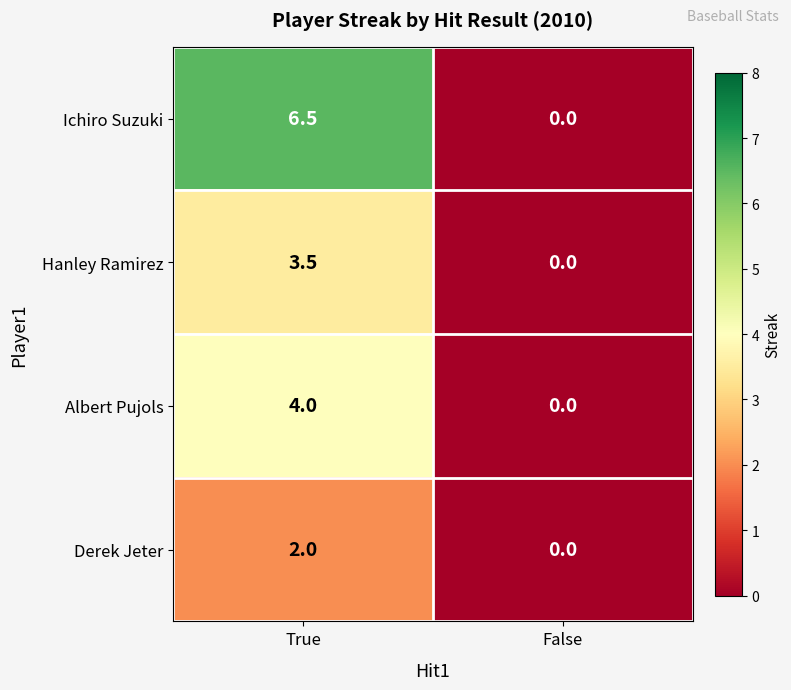

At how many categories does at least one series exceed 1?

1